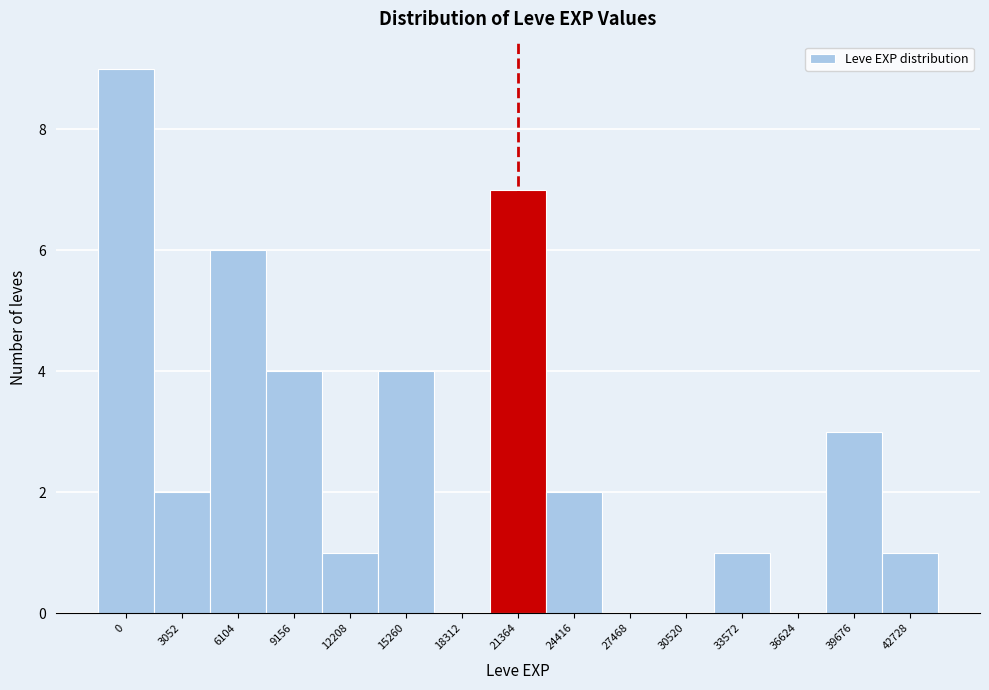

Reading left to right, transcribe all the data shown in this chart.

0=9	3052=2	6104=6	9156=4	12208=1	15260=4	18312=0	21364=7	24416=2	27468=0	30520=0	33572=1	36624=0	39676=3	42728=1